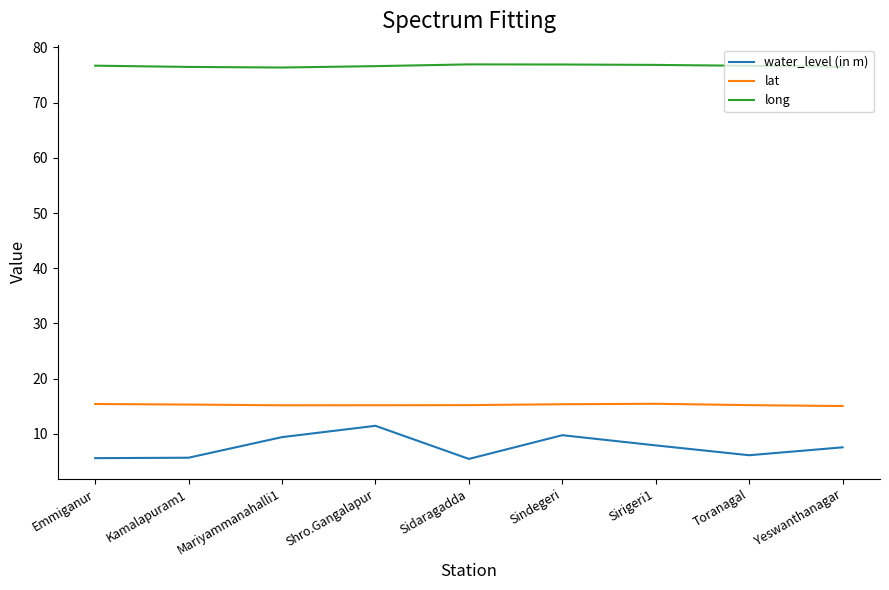

What is the sum of all long values?

690.0